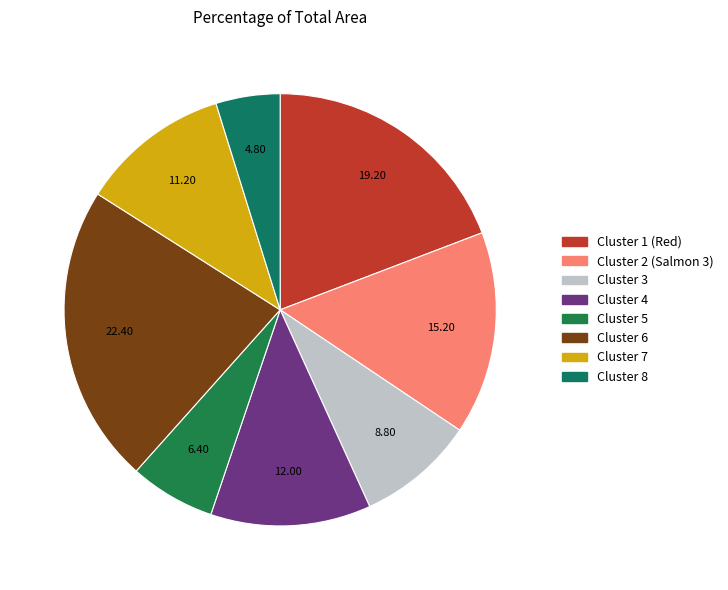

Is it true that Cluster 2 (Salmon 3) is 5% of the pie?

False